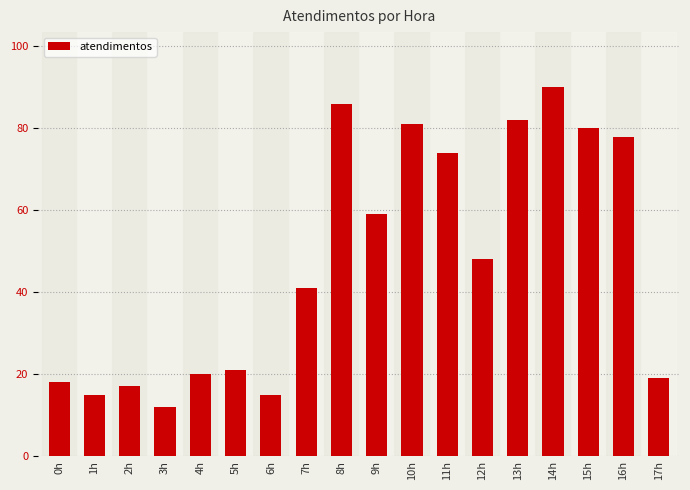

What is the value of the 12th bar from the left?

74